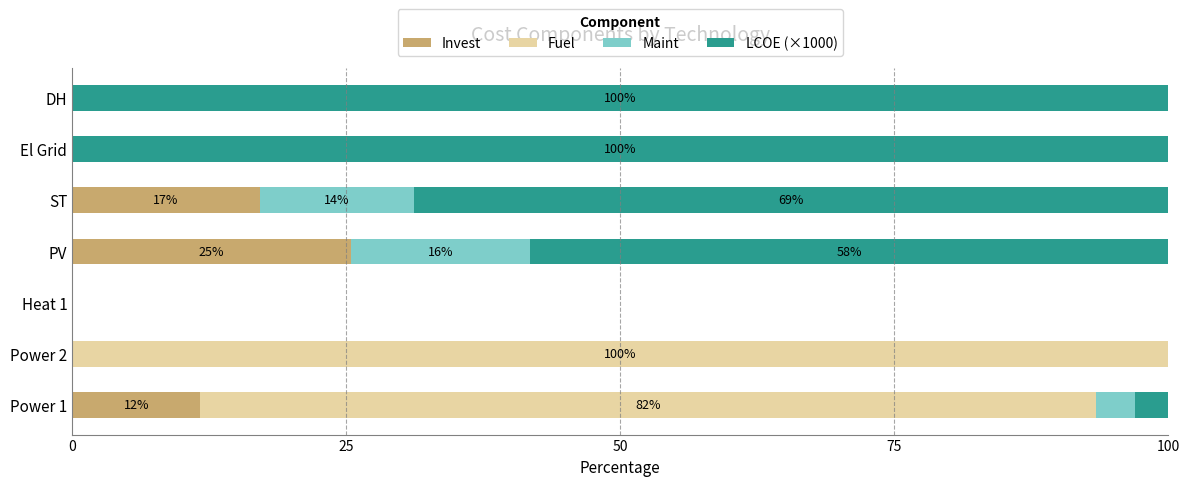

What is the highest value of the Invest series?

25.5